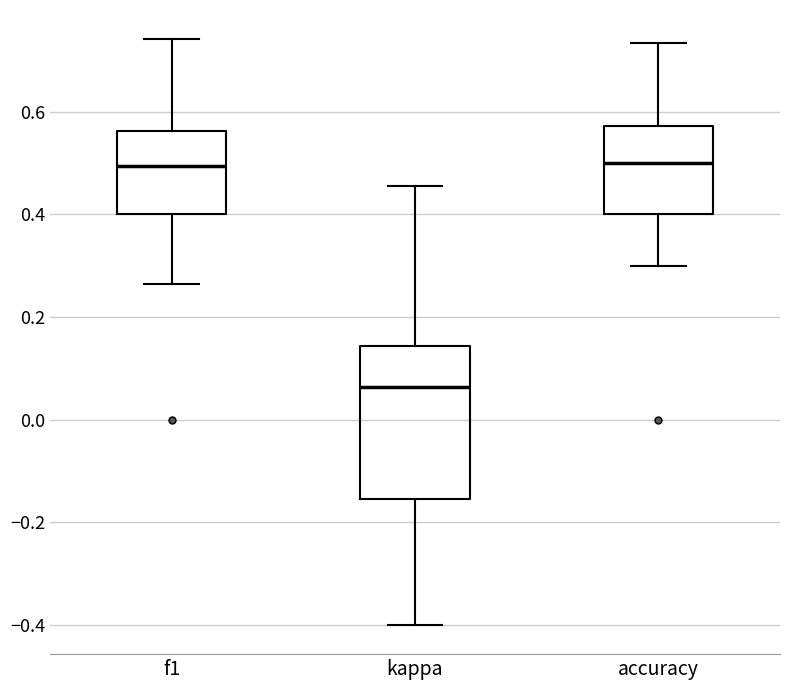

Reading left to right, transcribe this box plot: for each box, give where its median line is, the range the box spans, and where its two whiskers end, as read against the y-axis. The values are not printed on the chart, so give them approximately, as read against the axis.

f1: median 0.50, box 0.40 to 0.56, whiskers 0.26 to 0.74
kappa: median 0.06, box -0.16 to 0.14, whiskers -0.40 to 0.46
accuracy: median 0.50, box 0.40 to 0.58, whiskers 0.30 to 0.74